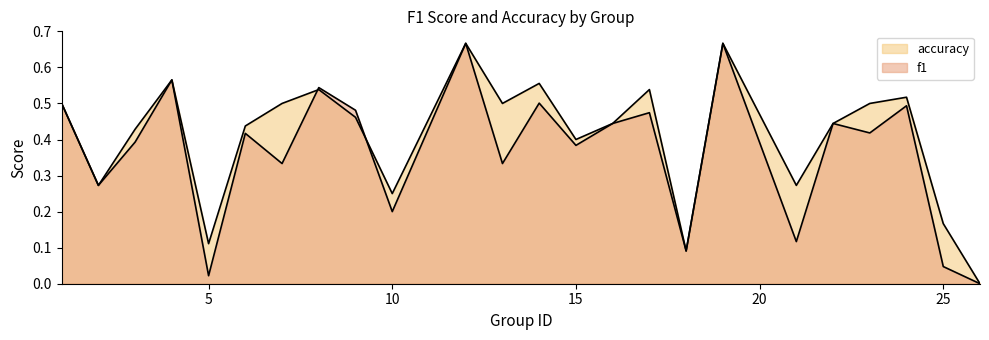

What is the difference between the maximum and minimum values in the accuracy series?

0.7